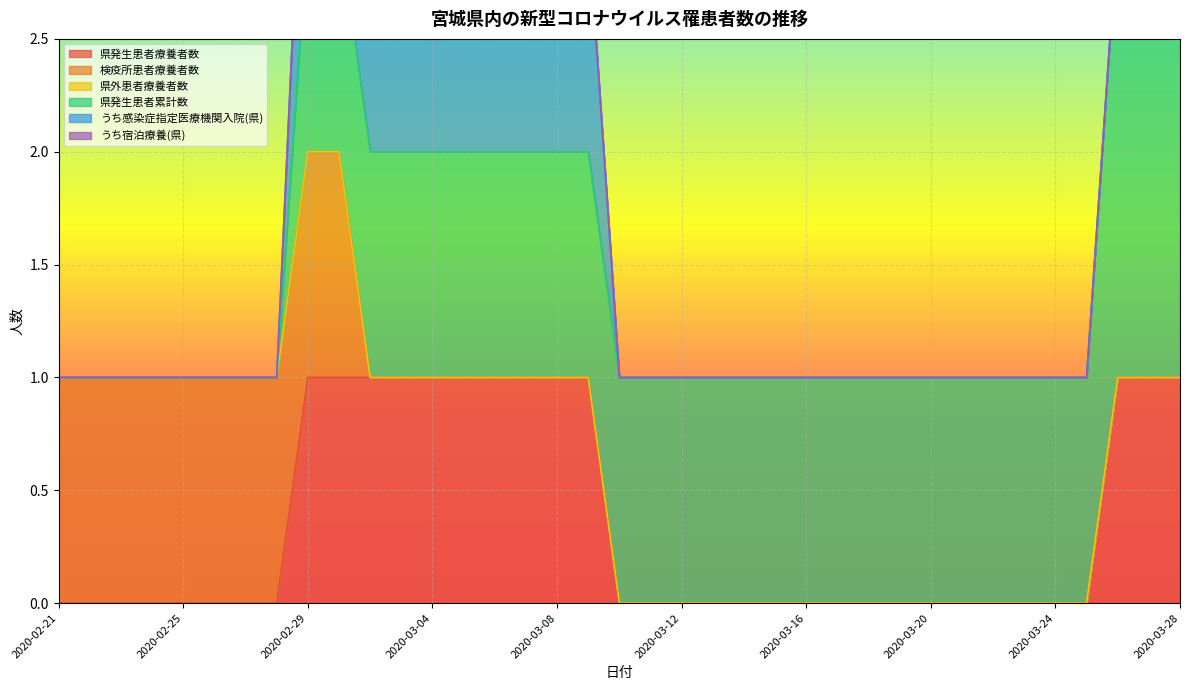

True or false: 県発生患者累計数 has more than 2 points higher than both neighbors.

False